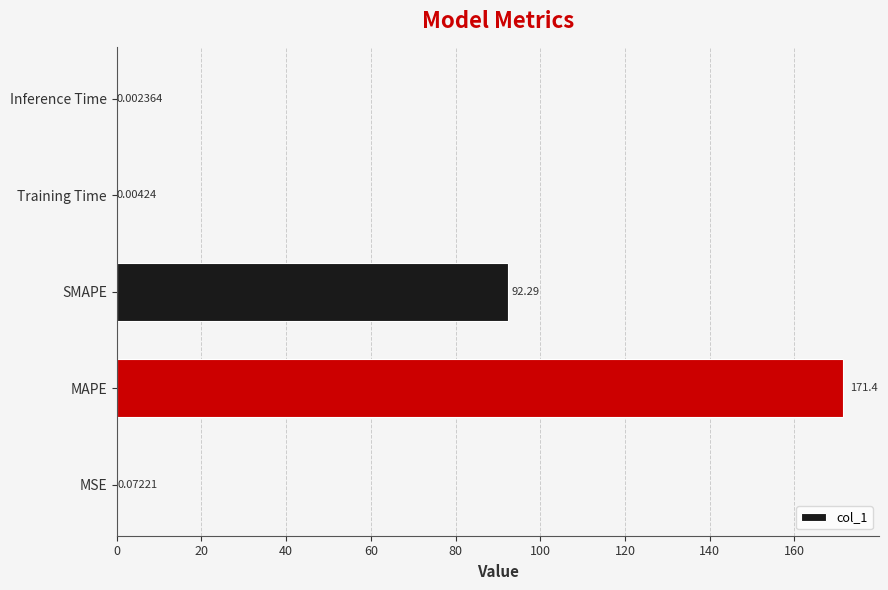

What is the change in value from SMAPE to Training Time?

-92.3